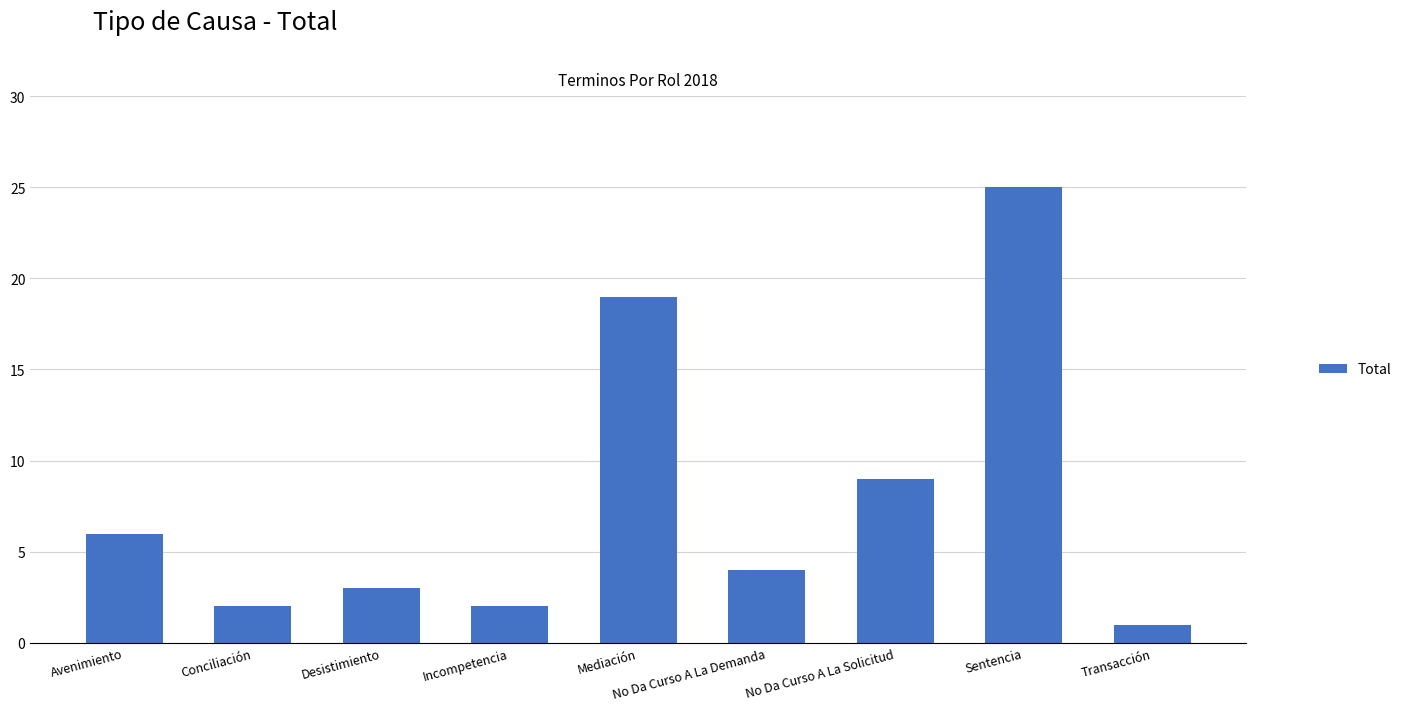

Does the chart contain any negative values?

No